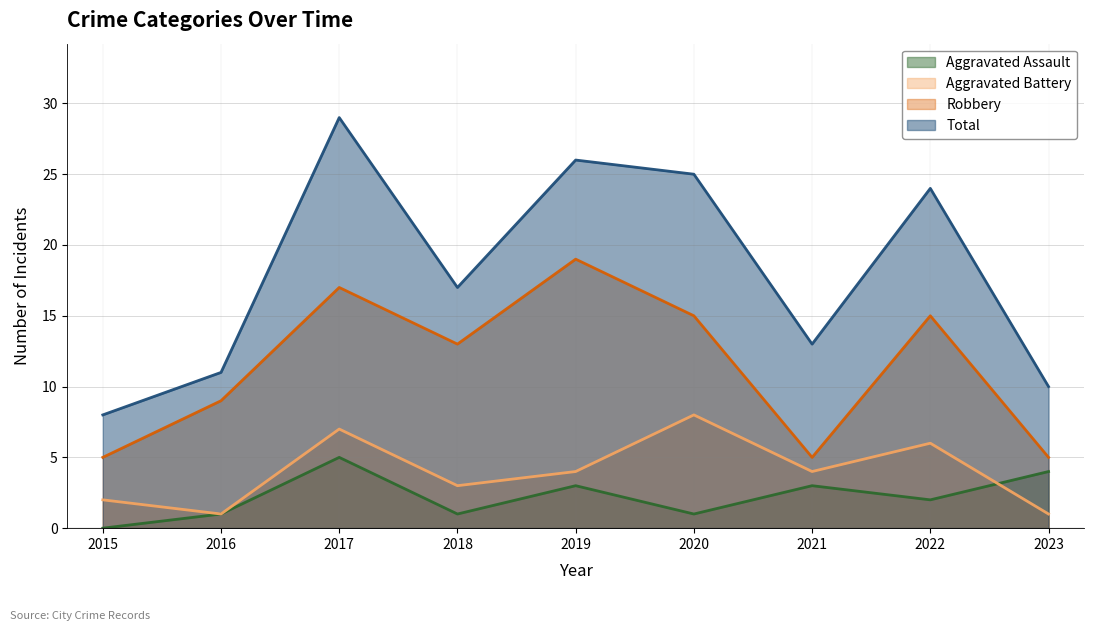

What is the difference between the second highest and second lowest values in the Total series?

16